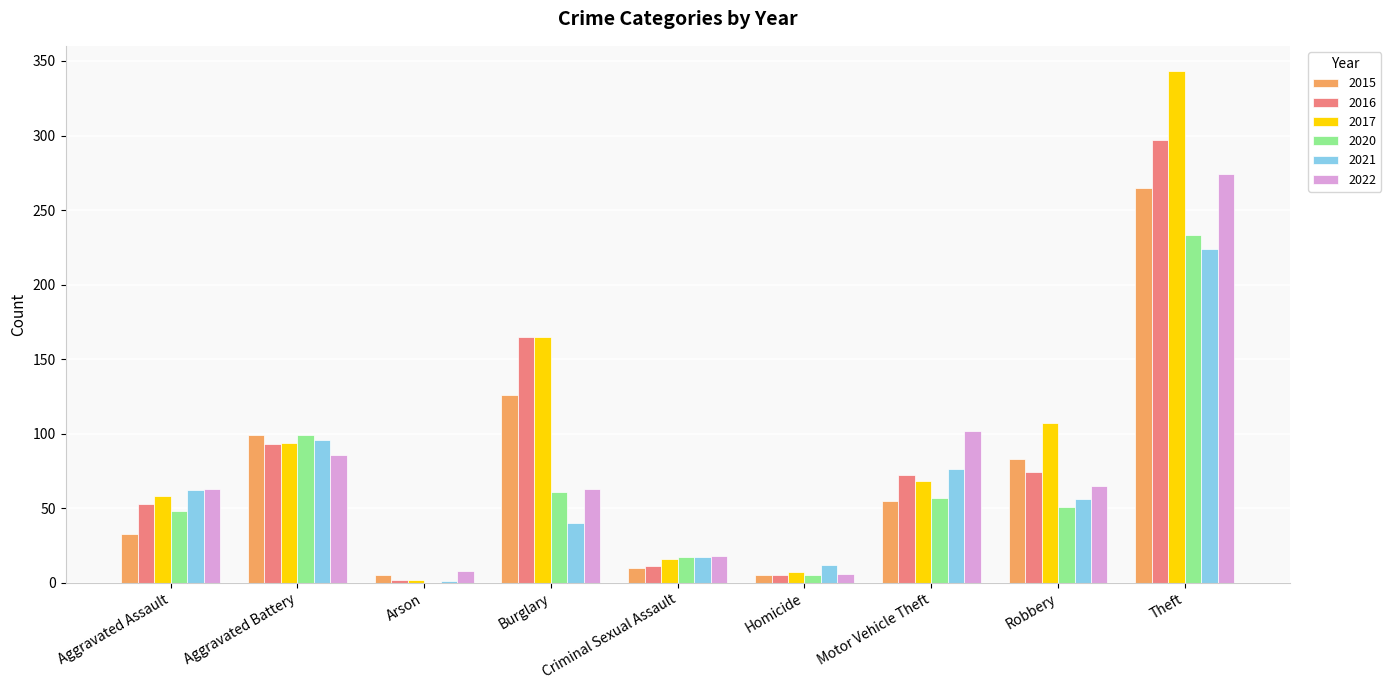

What is the sum of the 2021 values at Theft and Criminal Sexual Assault?

241